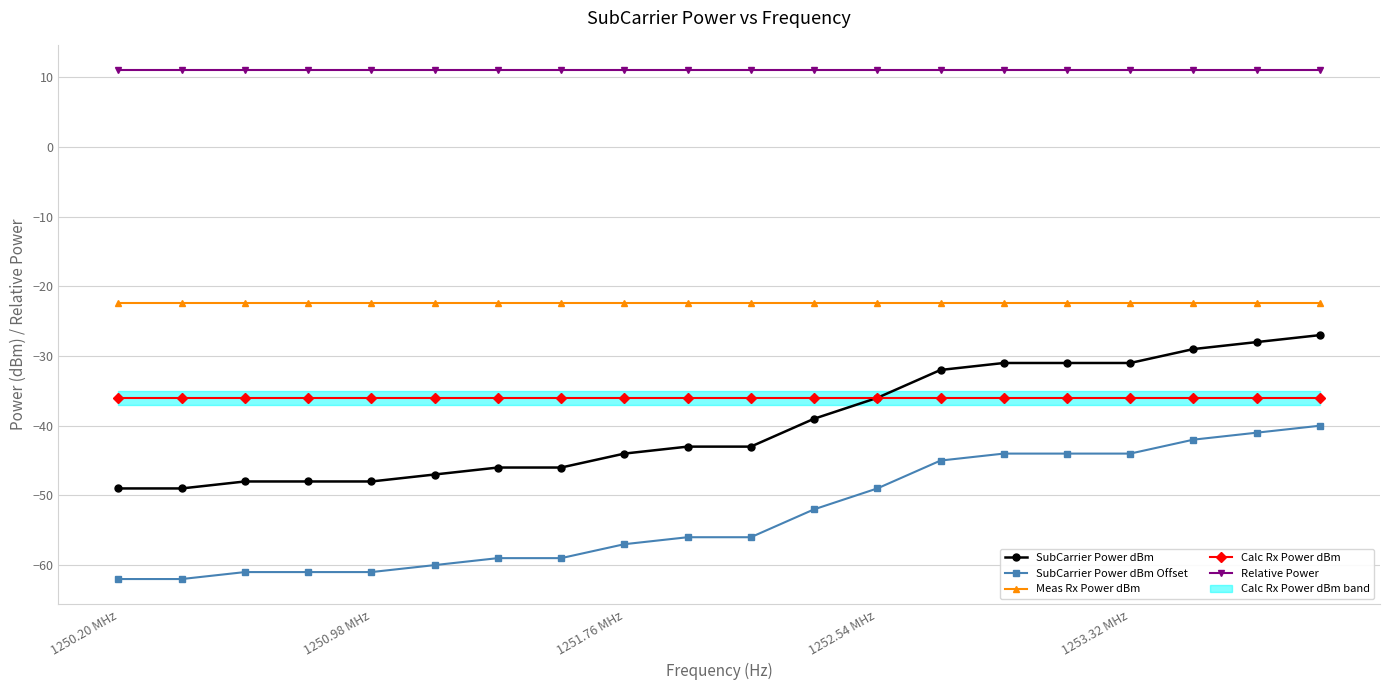

True or false: Meas Rx Power dBm and SubCarrier Power dBm intersect in this chart.

False